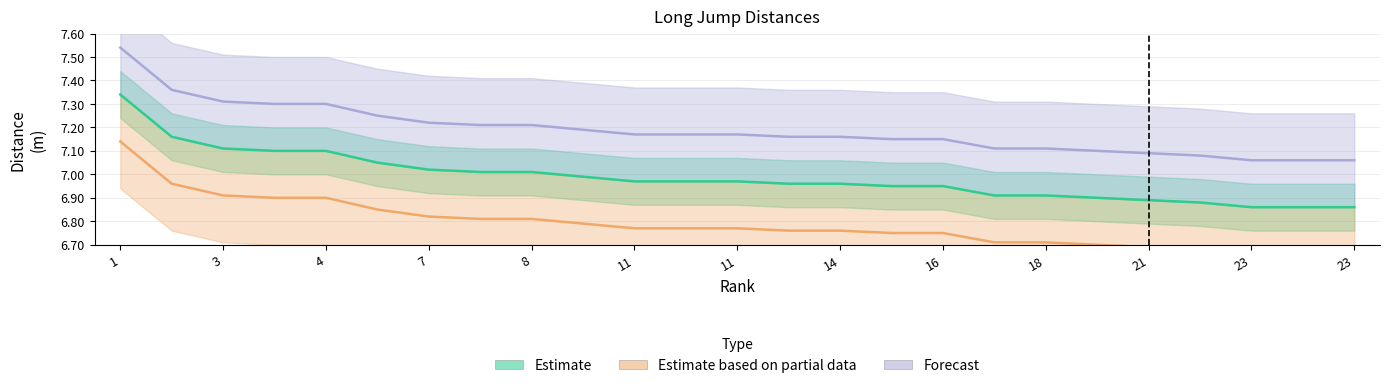

Is the value of Estimate based on partial data at 1 greater than the value of Estimate at 23?

Yes